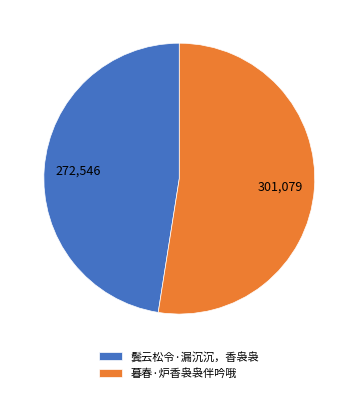

Count the number of slices in the pie.

2